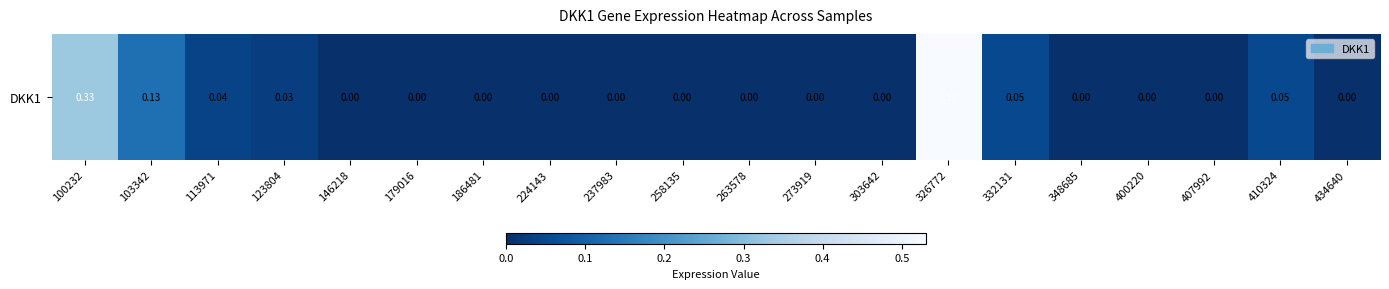

Reading left to right, extract all data points from this chart.

100232=0.3	103342=0.1	113971=0.0	123804=0.0	146218=0.0	179016=0.0	186481=0.0	224143=0.0	237983=0.0	258135=0.0	263578=0.0	273919=0.0	303642=0.0	326772=0.5	332131=0.1	348685=0.0	400220=0.0	407992=0.0	410324=0.1	434640=0.0